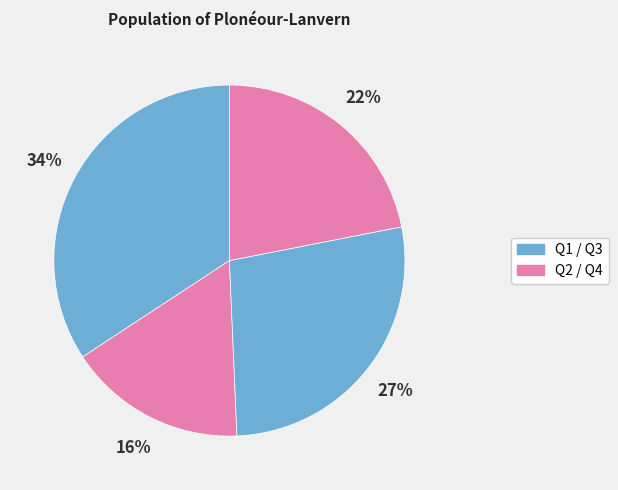

Count the number of slices in the pie.

4